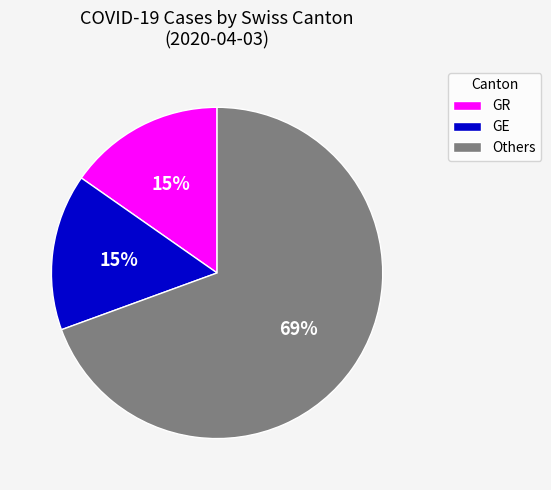

Is there any slice that represents more than half of the pie?

Yes